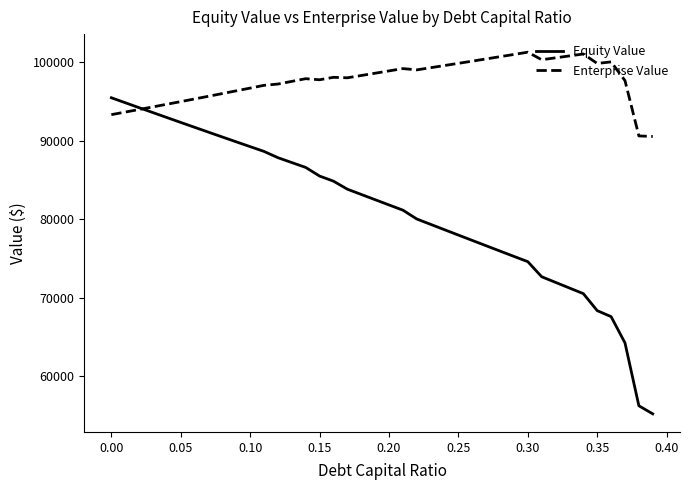

What is the lowest value of the Enterprise Value series?

90531.2